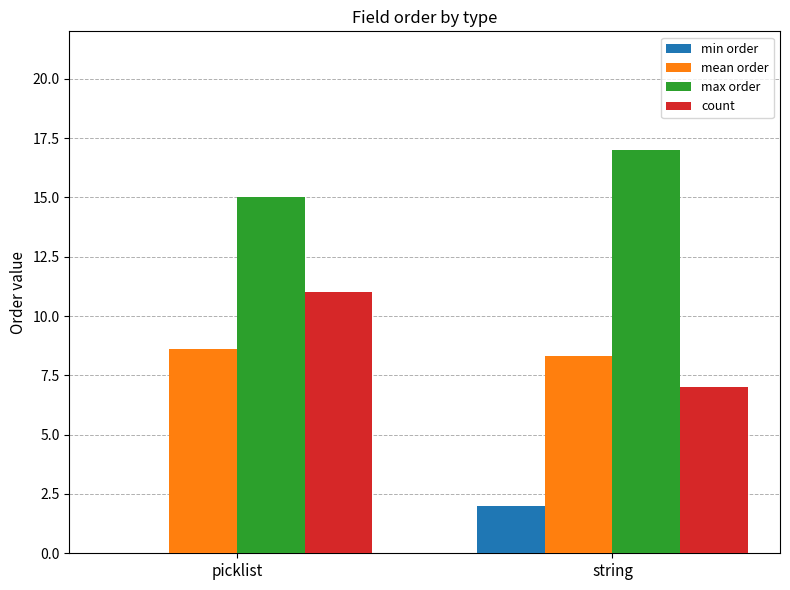

The min order series shows 1.2 at string. True or false?

False